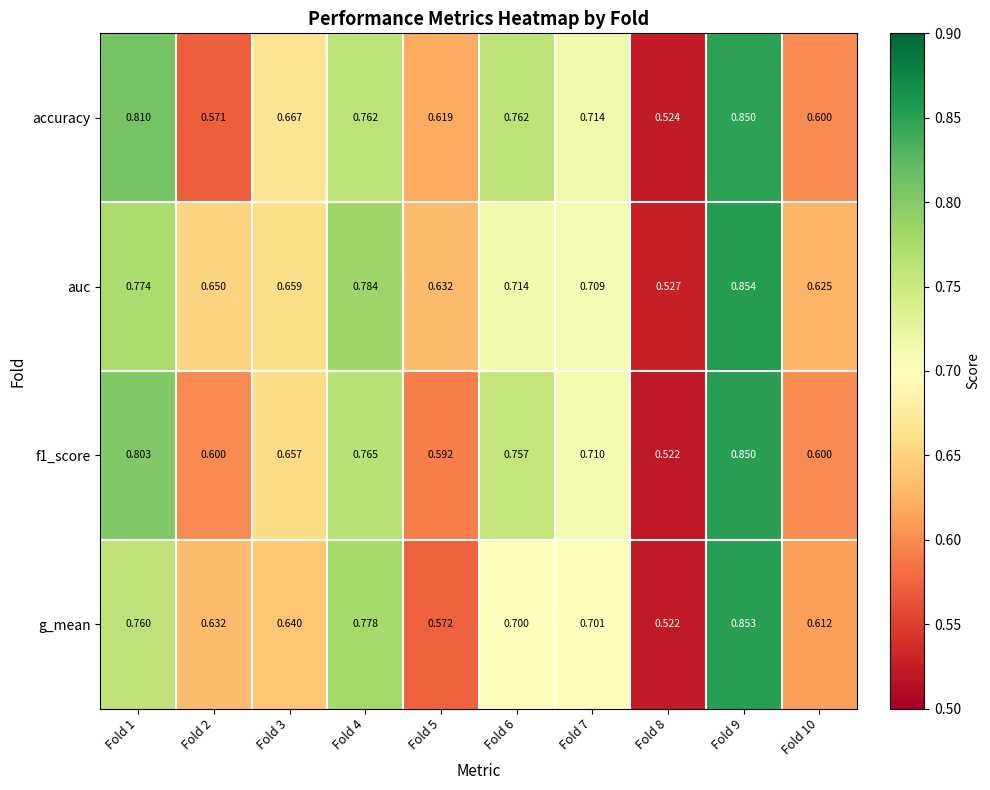

Is the value of accuracy at Fold 7 greater than the value of auc at Fold 2?

Yes